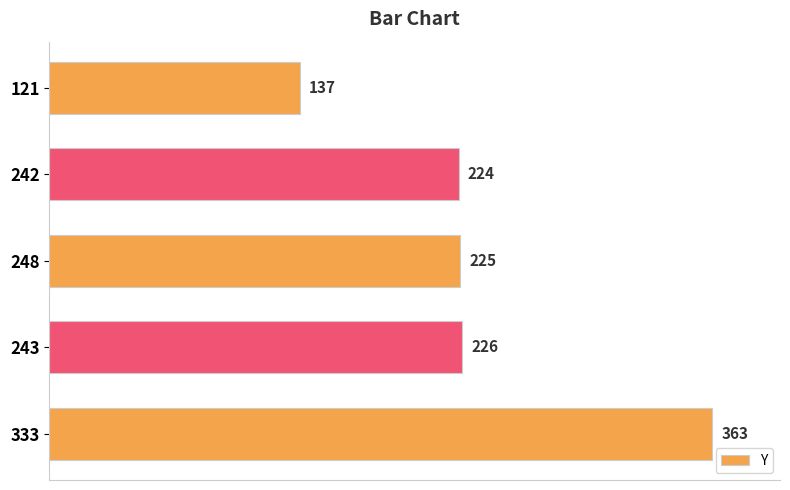

What is the sum of all values?

1175